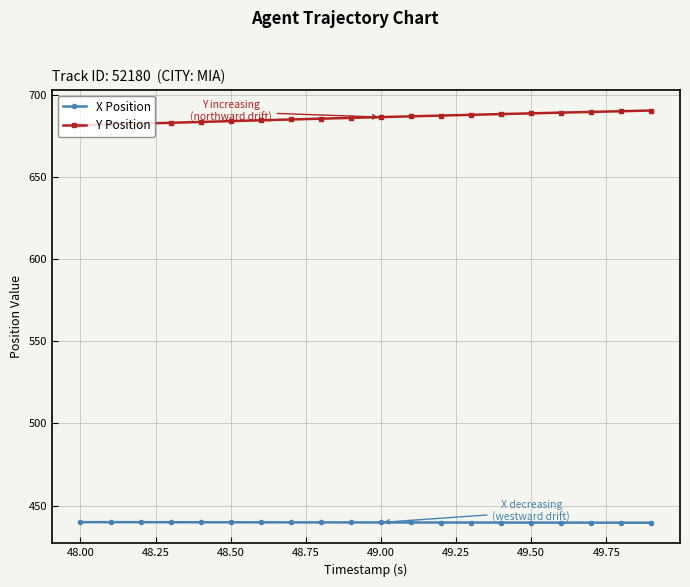

How many lines are shown in the chart?

2